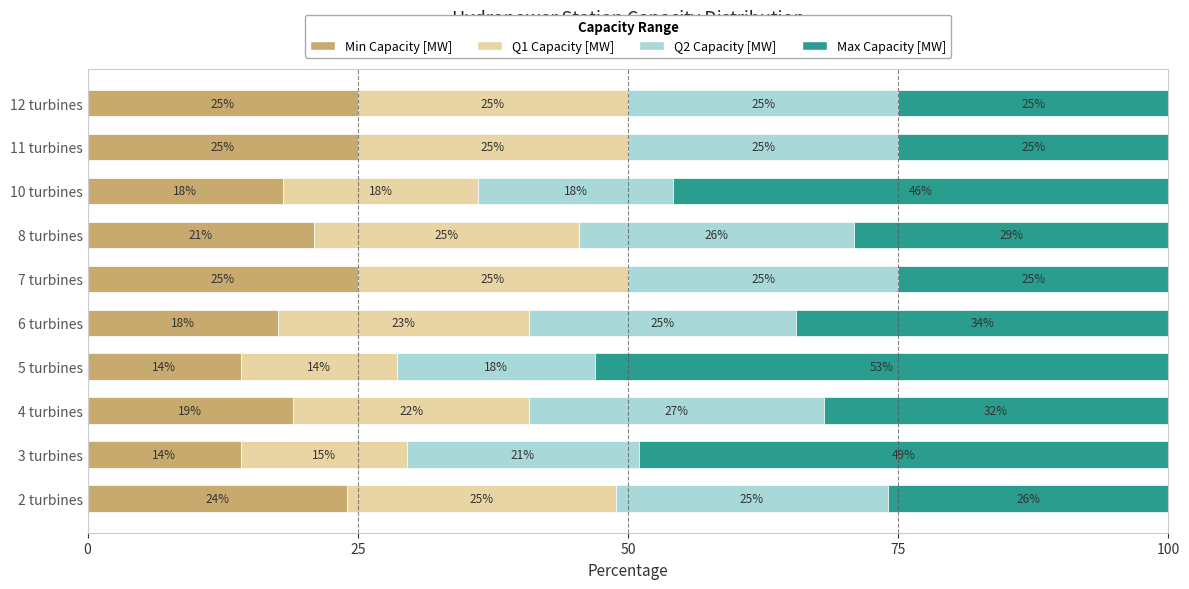

Is it true that Min Capacity [MW] equals 21.3 at 3 turbines?

False